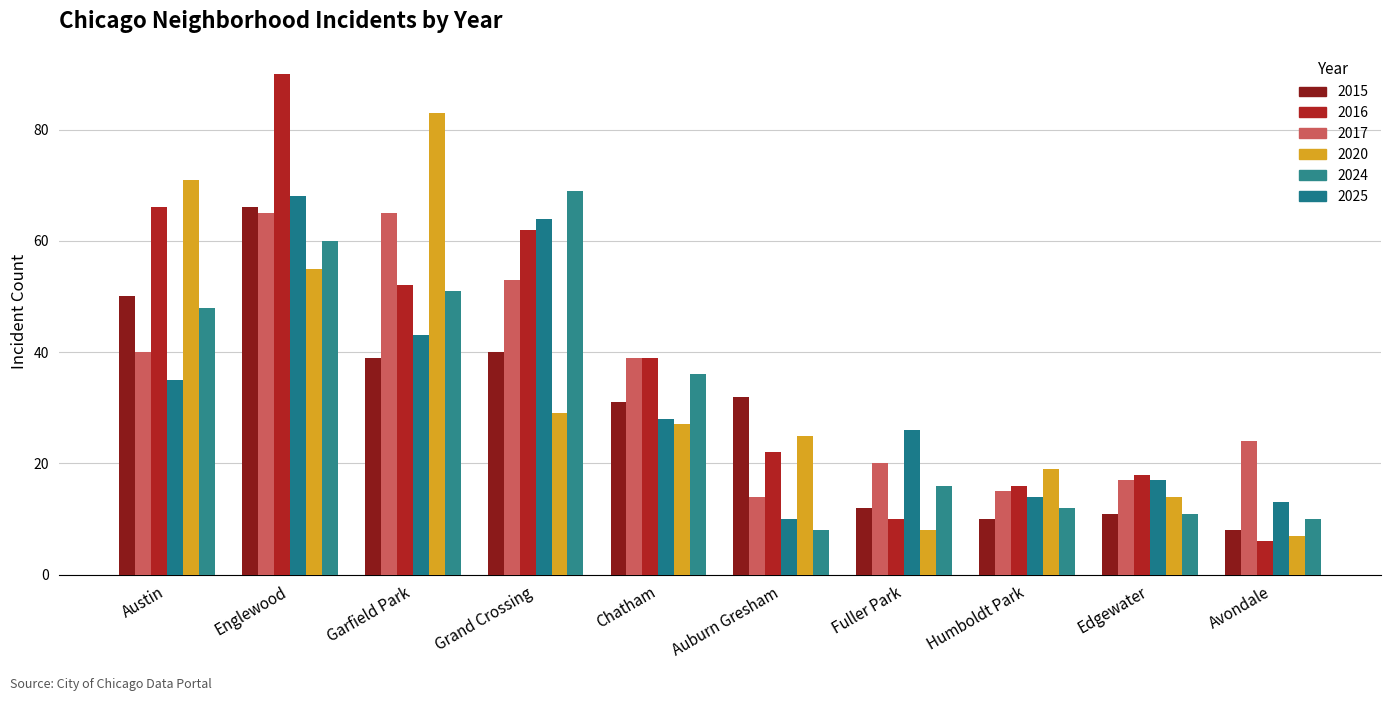

Which category has the lowest value in the 2017 series?

Auburn Gresham